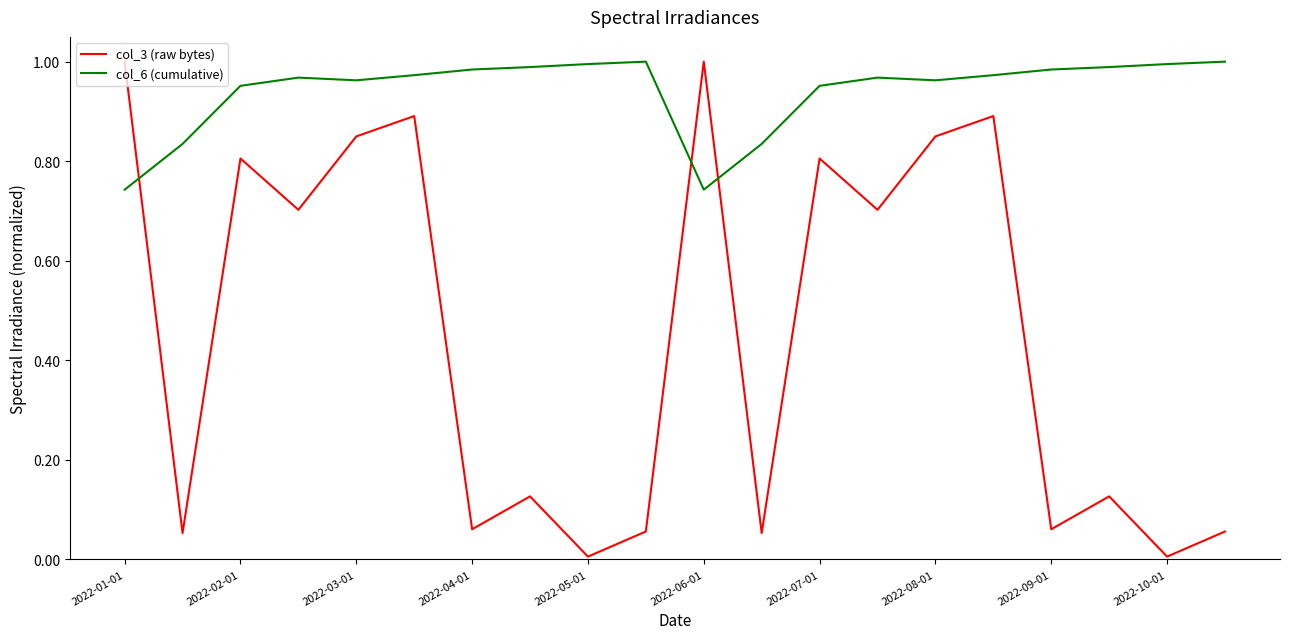

What is the difference between the maximum and minimum values in the col_6 (cumulative) series?

0.3